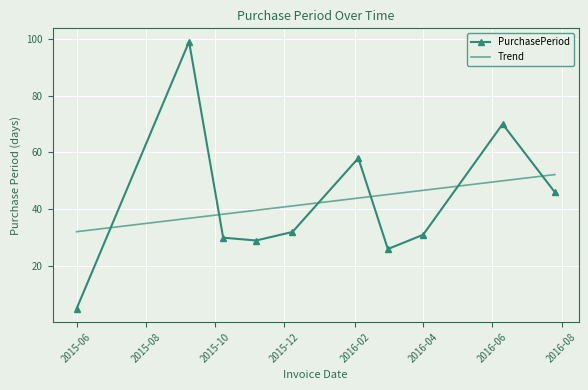

What is the highest value of the PurchasePeriod series?

99